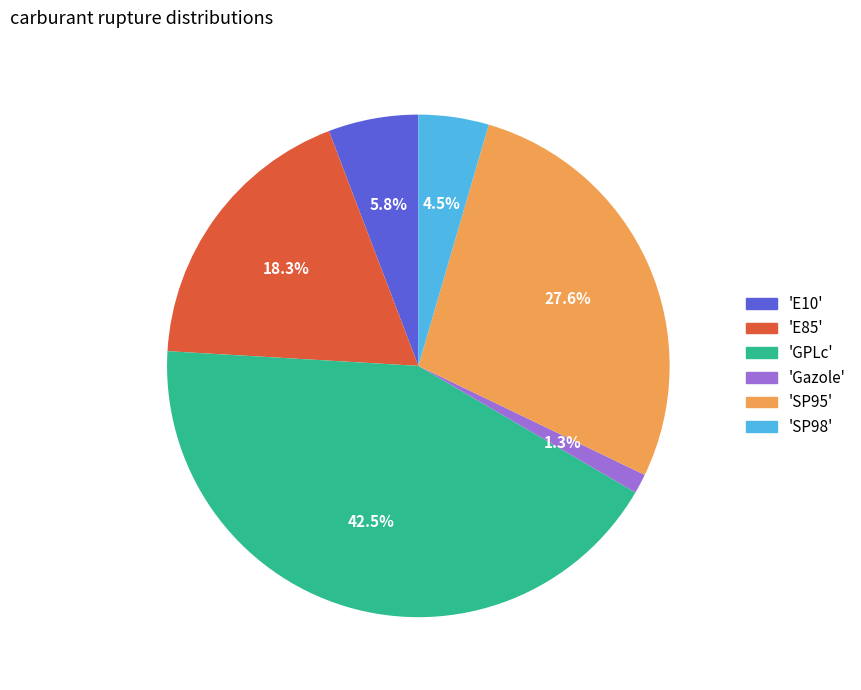

Is there a majority slice in this chart?

No